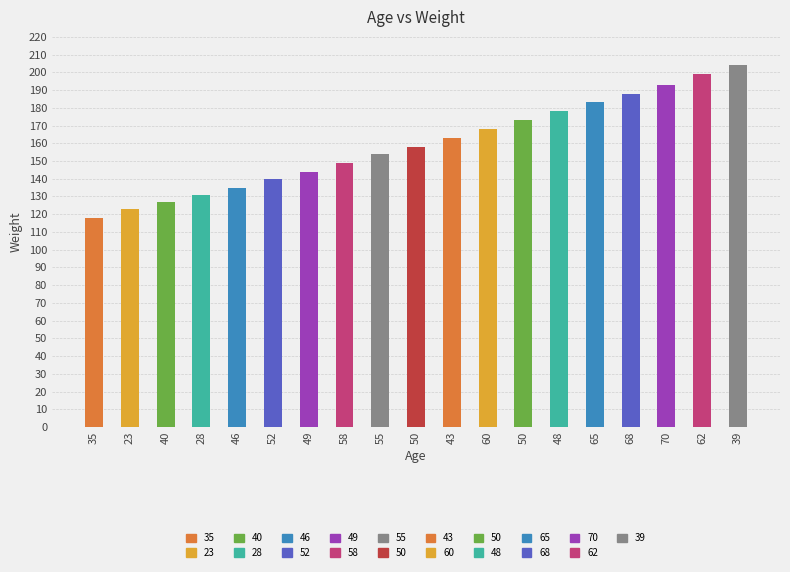

List the labels in order of value, smallest first.

35, 23, 40, 28, 46, 52, 49, 58, 55, 50, 43, 60, 50, 48, 65, 68, 70, 62, 39